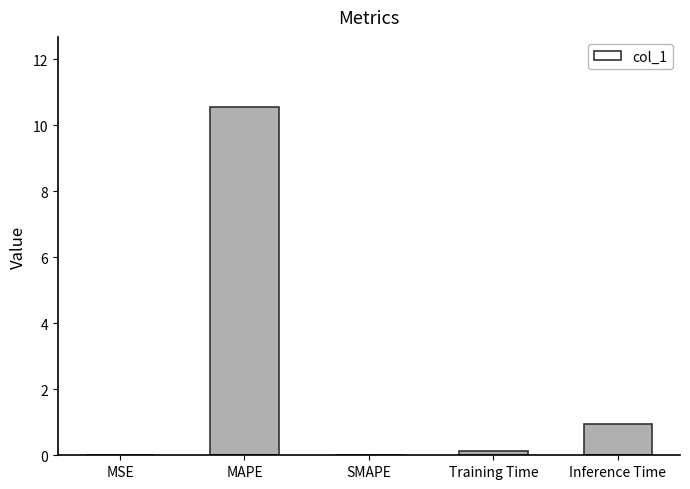

Does the chart contain stacked bars?

No